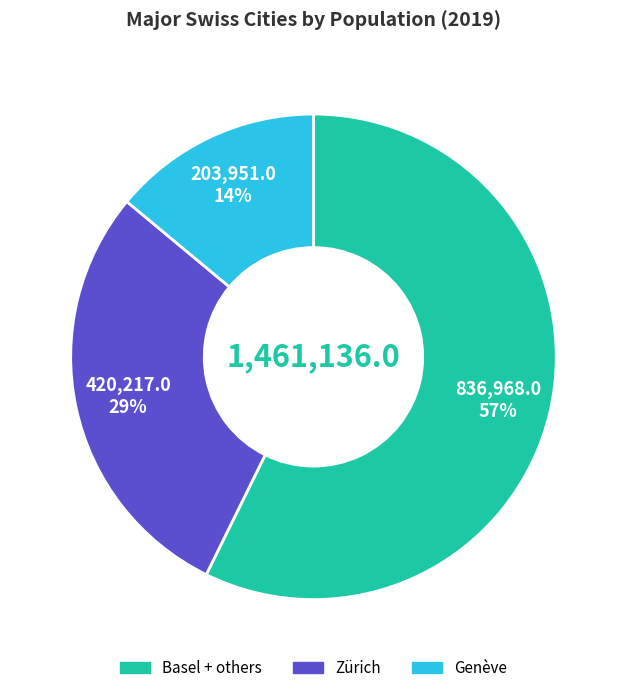

Does any single category account for the majority?

Yes